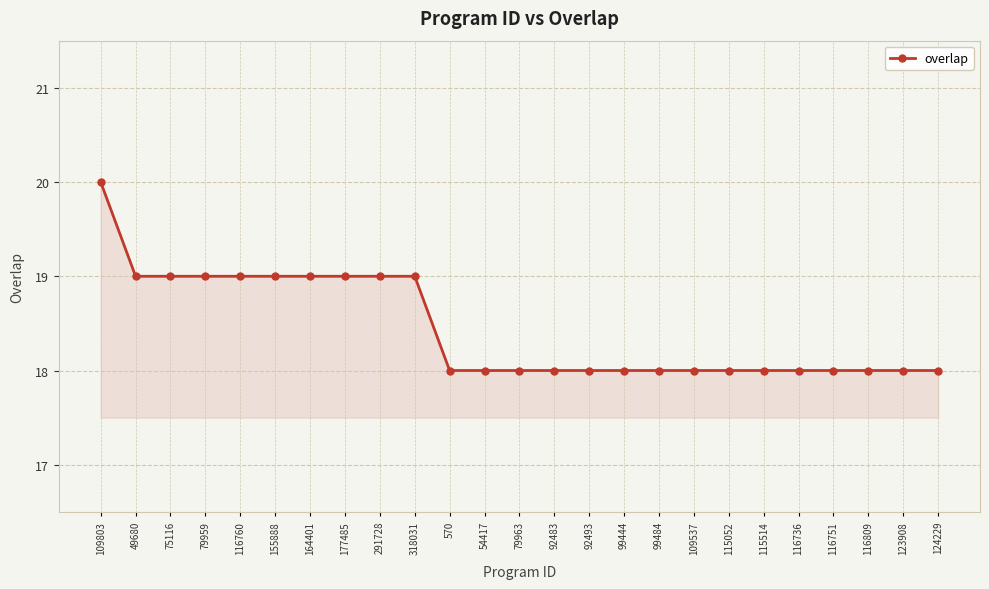

What is the difference between the second highest and second lowest values?

1